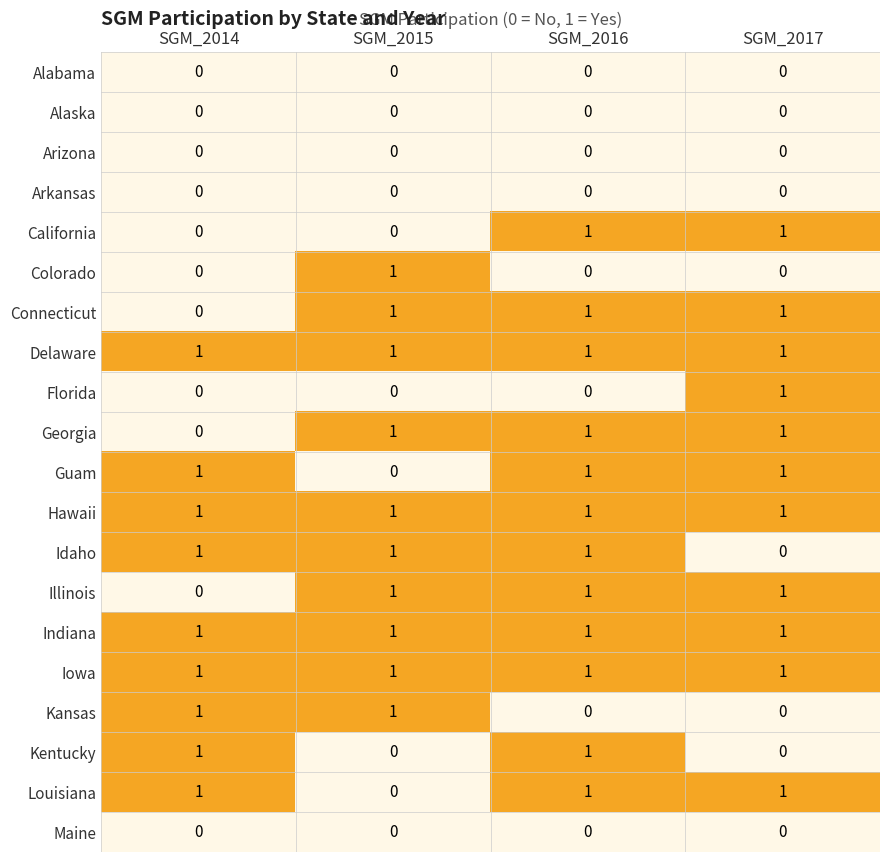

At which label does Florida reach its peak?

SGM_2017